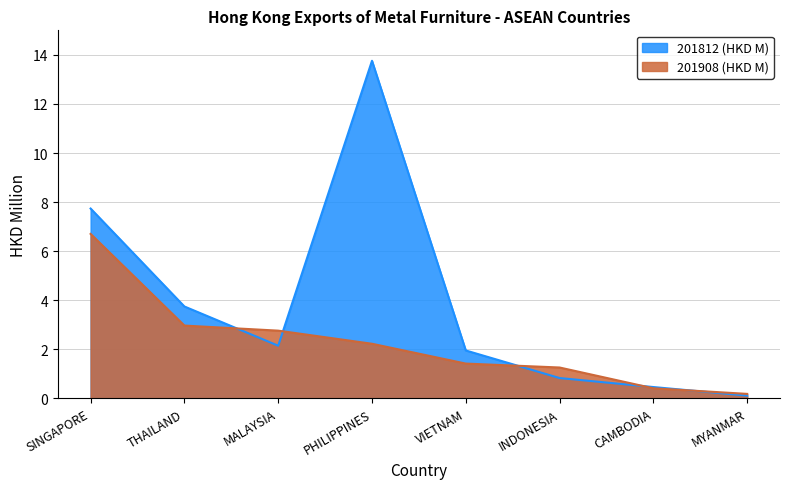

The value of 201908 (HKD M) at MYANMAR is 0.2. True or false?

True